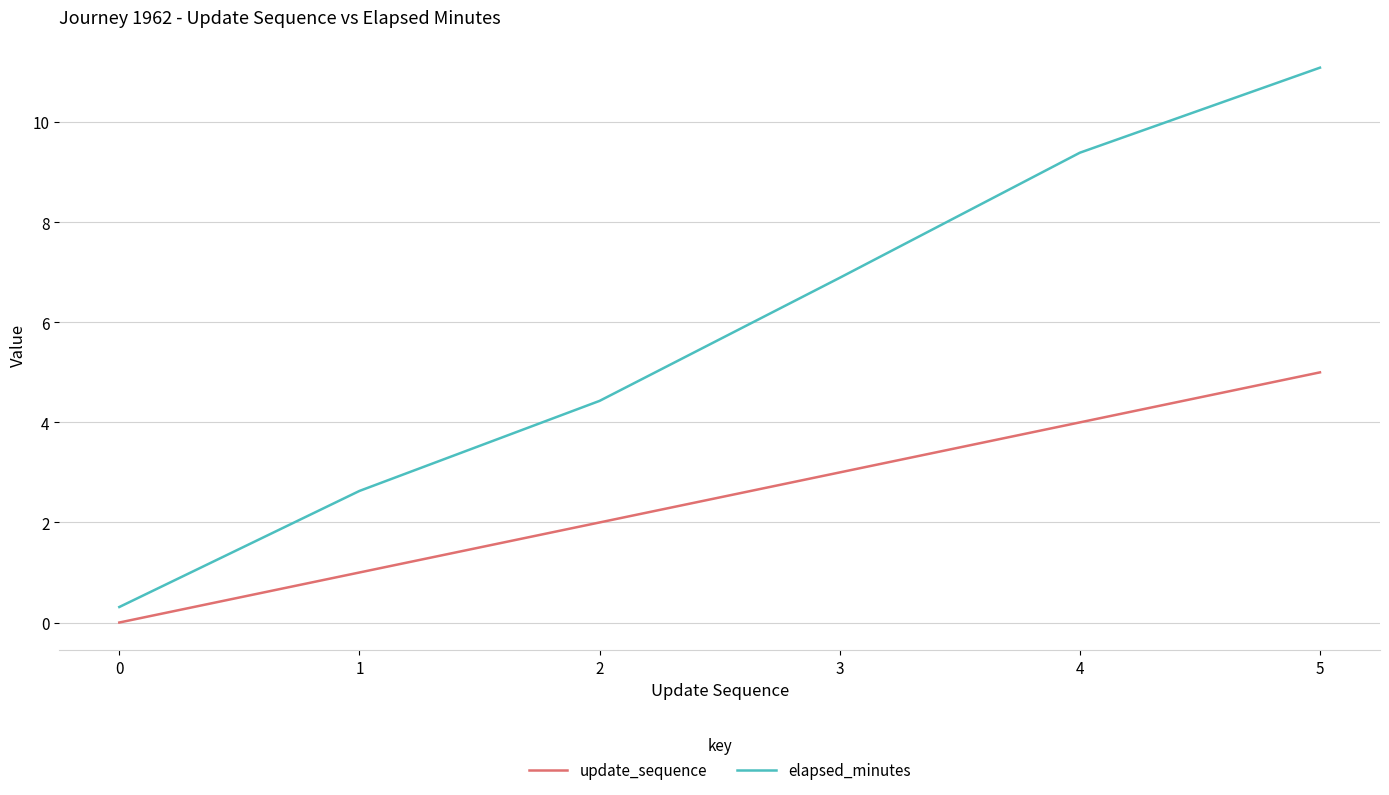

True or false: update_sequence has more than 2 points higher than both neighbors.

False